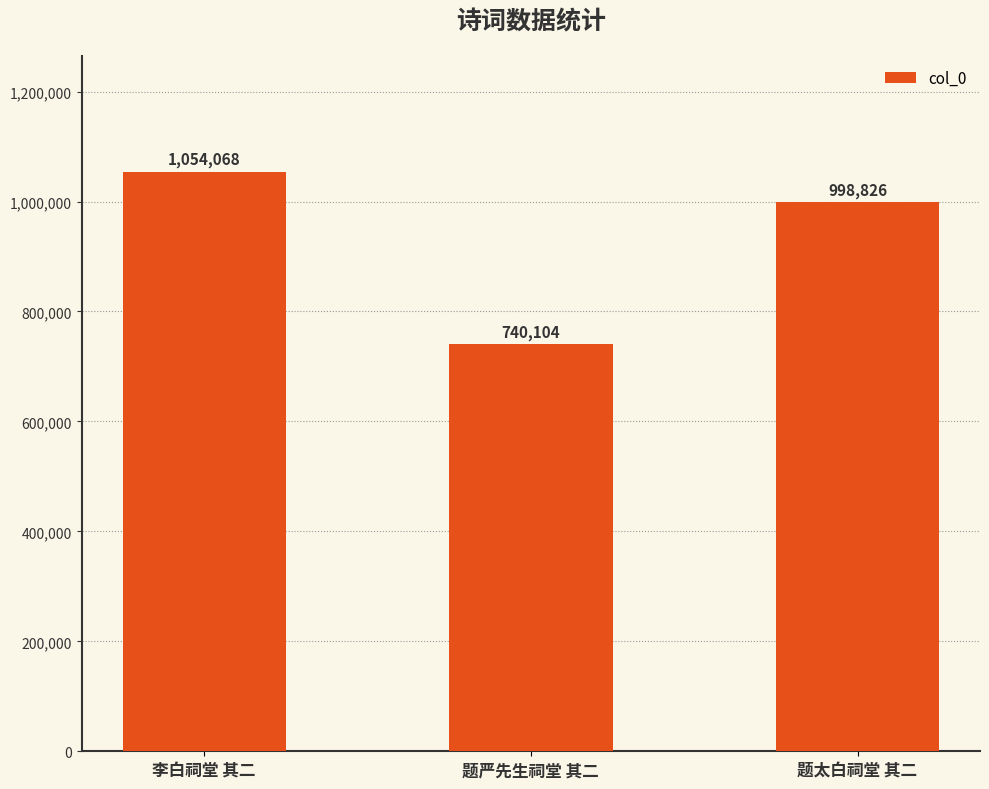

What is the label of the 1st bar from the left?

李白祠堂 其二